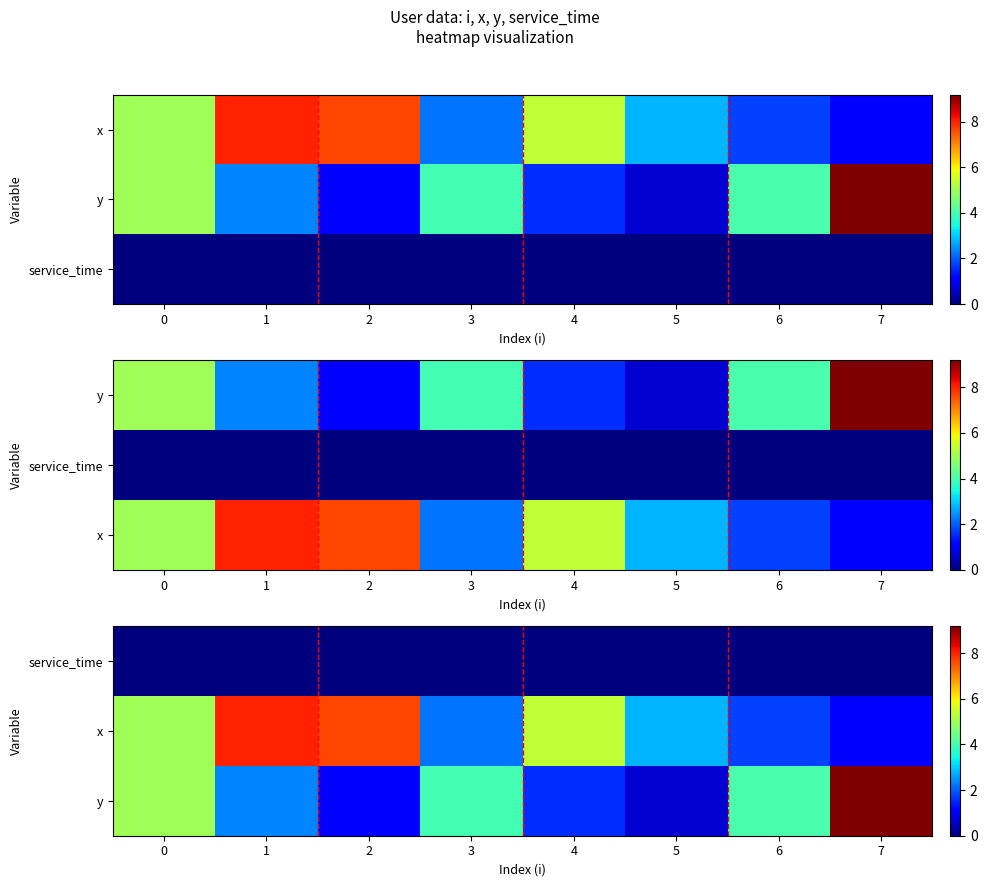

What is the difference between the second highest and minimum values in the x series?

6.6